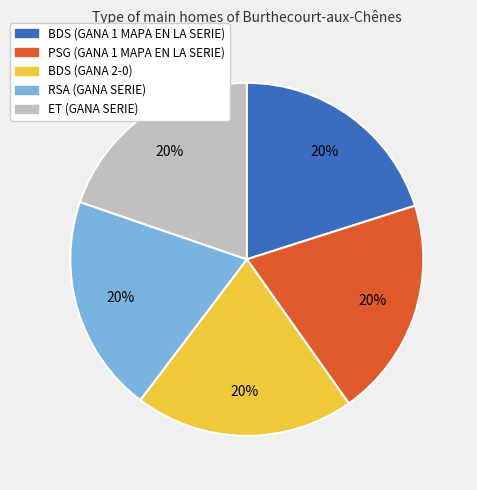

Is RSA (GANA SERIE) the majority of the pie?

No